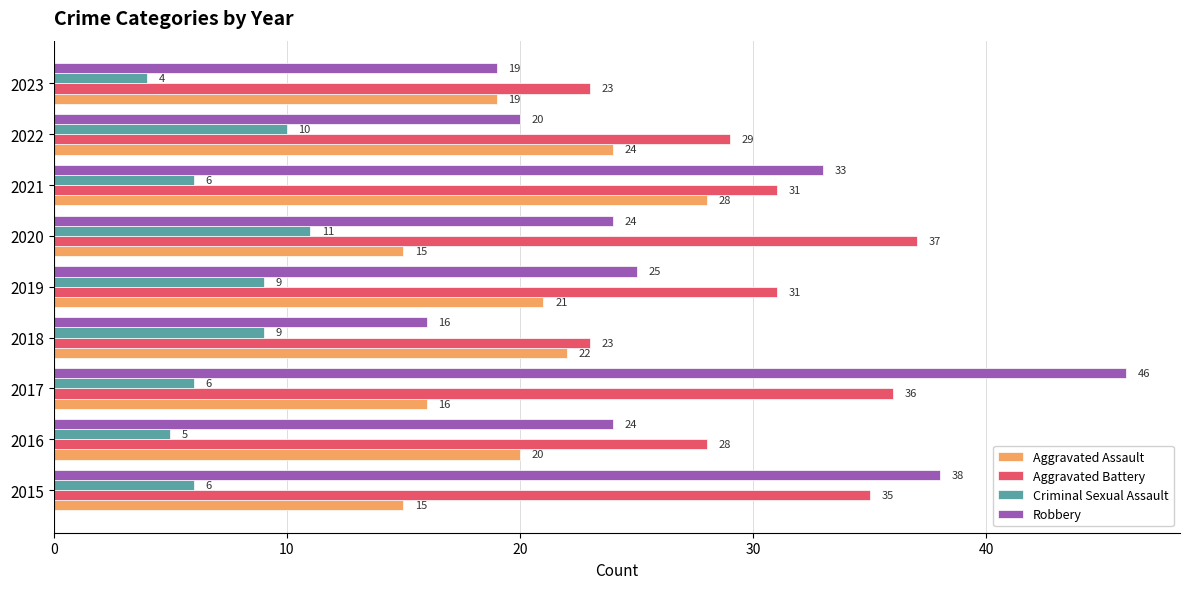

At which category is the sum across all series the highest?

2017